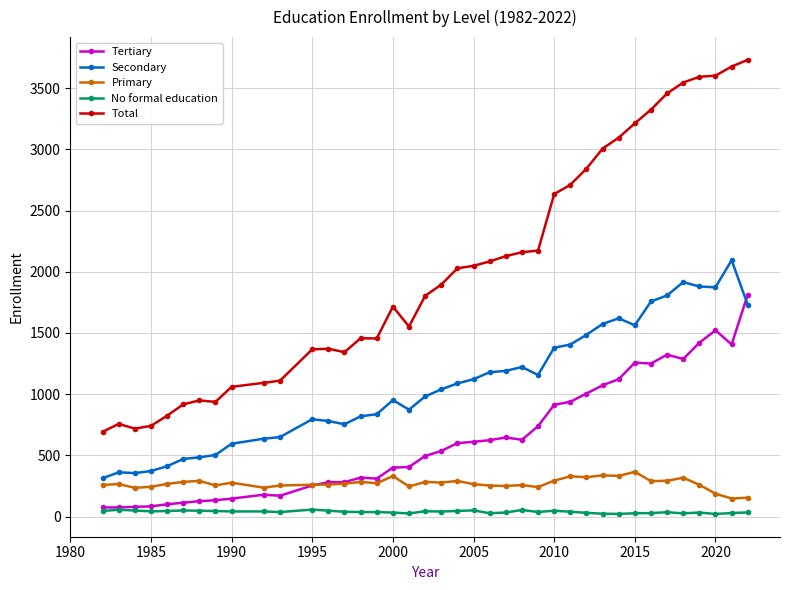

How many lines are shown in the chart?

5